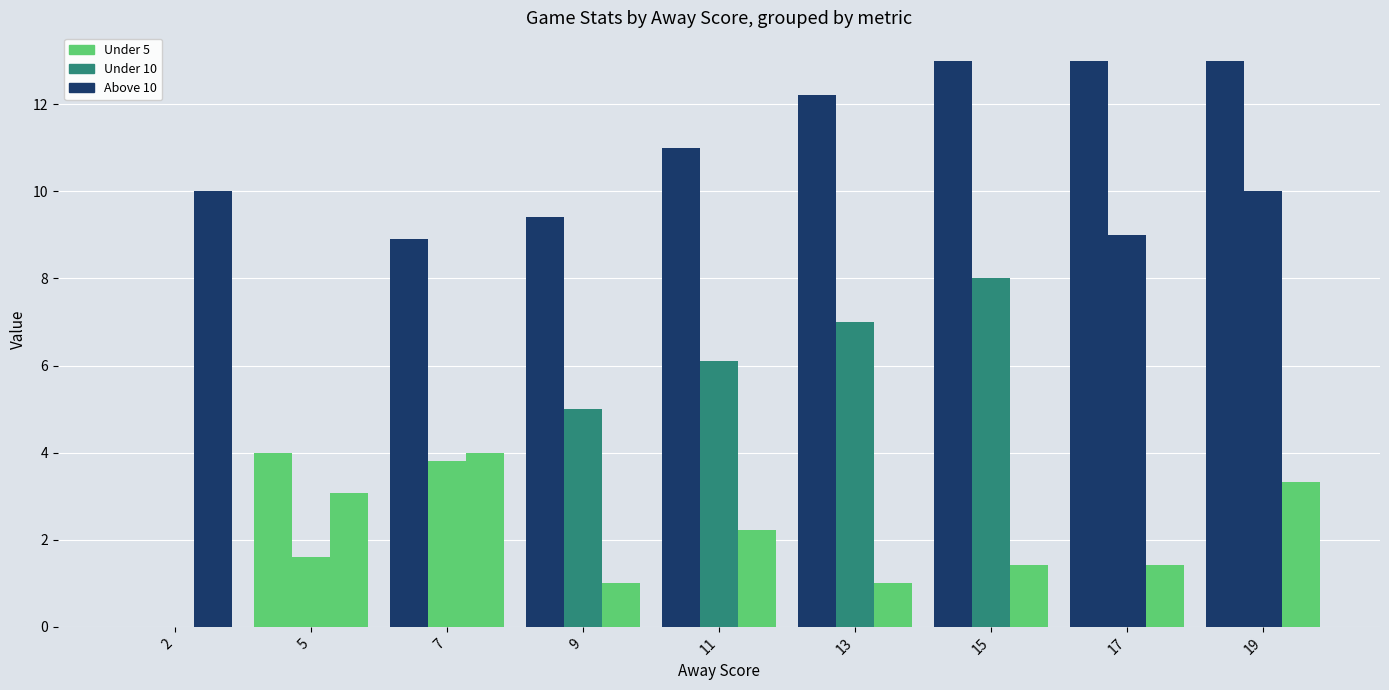

What is the greatest value displayed?

13.0